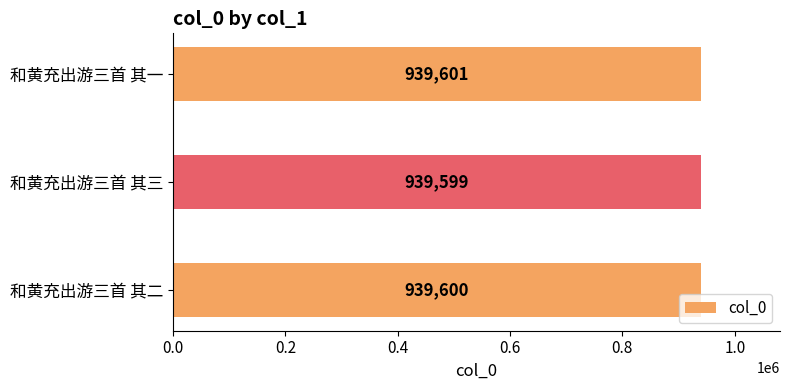

At which label is the value closest to 939600?

和黄充出游三首 其二